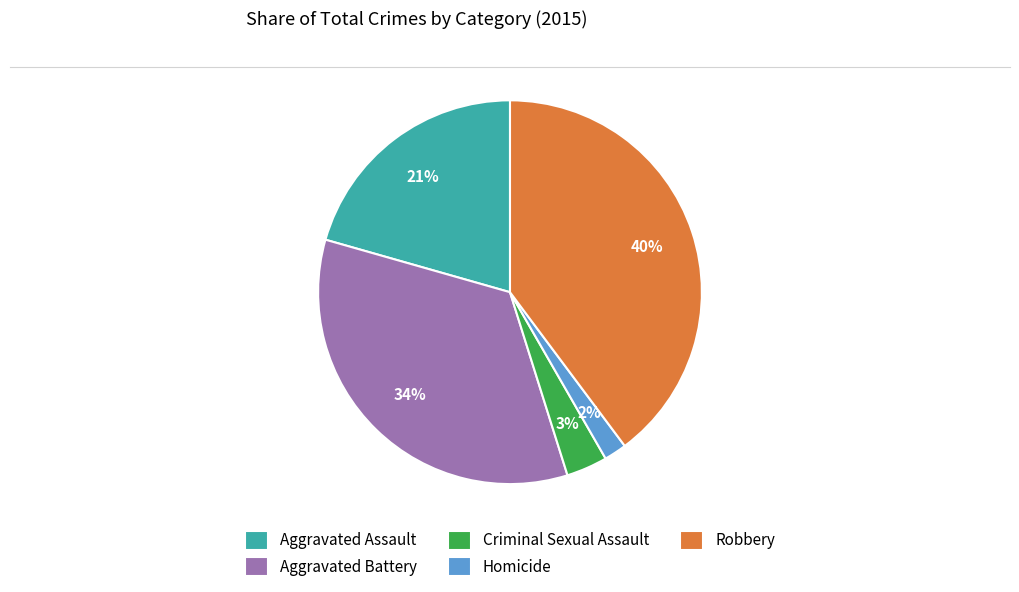

Is the sum of Criminal Sexual Assault and Robbery greater than half?

No